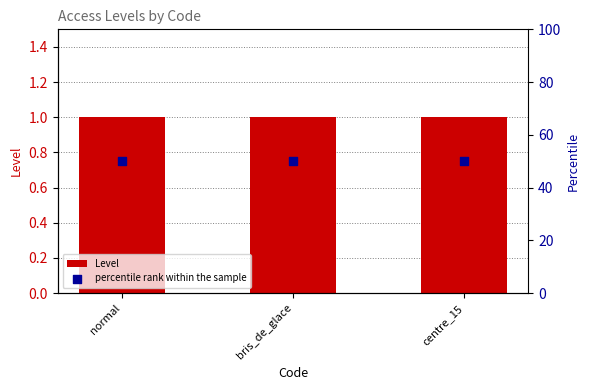

Which series reaches the minimum Y coordinate?

Level